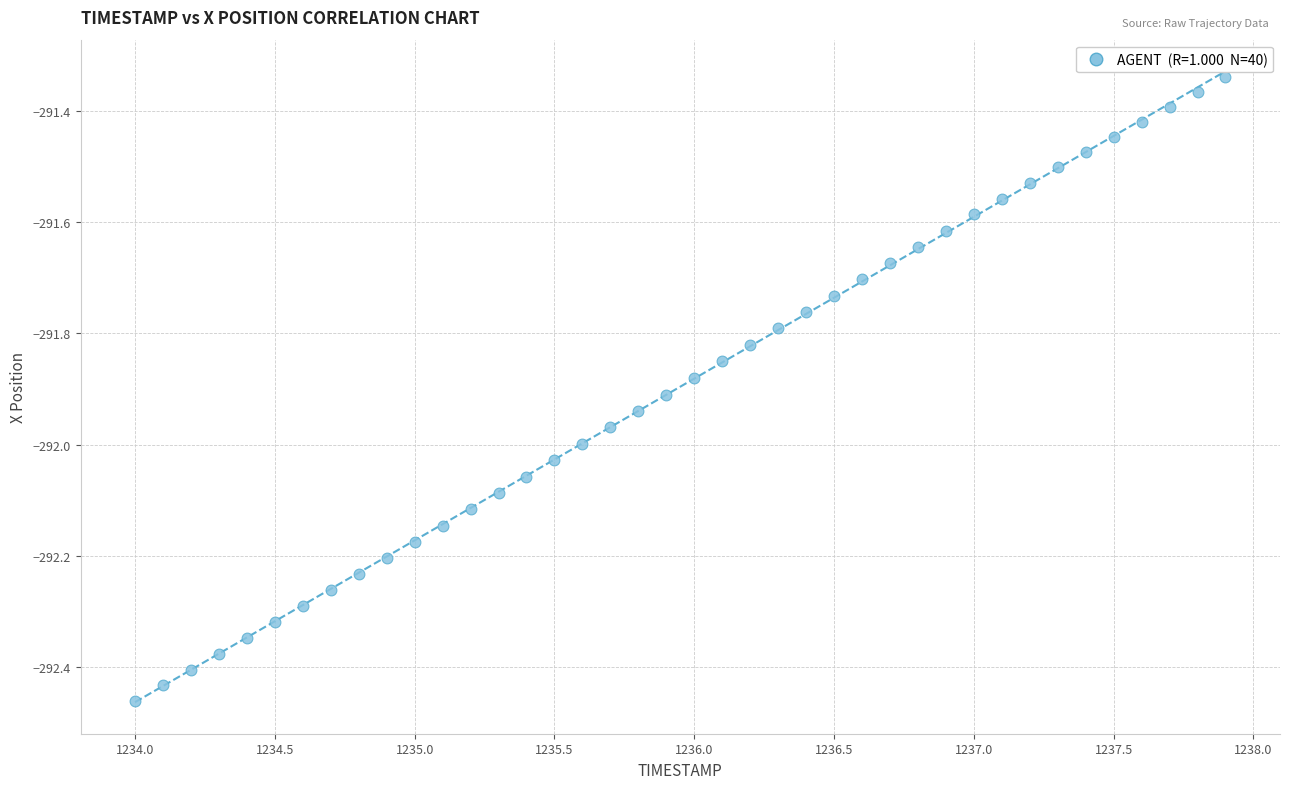

What is the range of Y values (max minus min)?

1.1